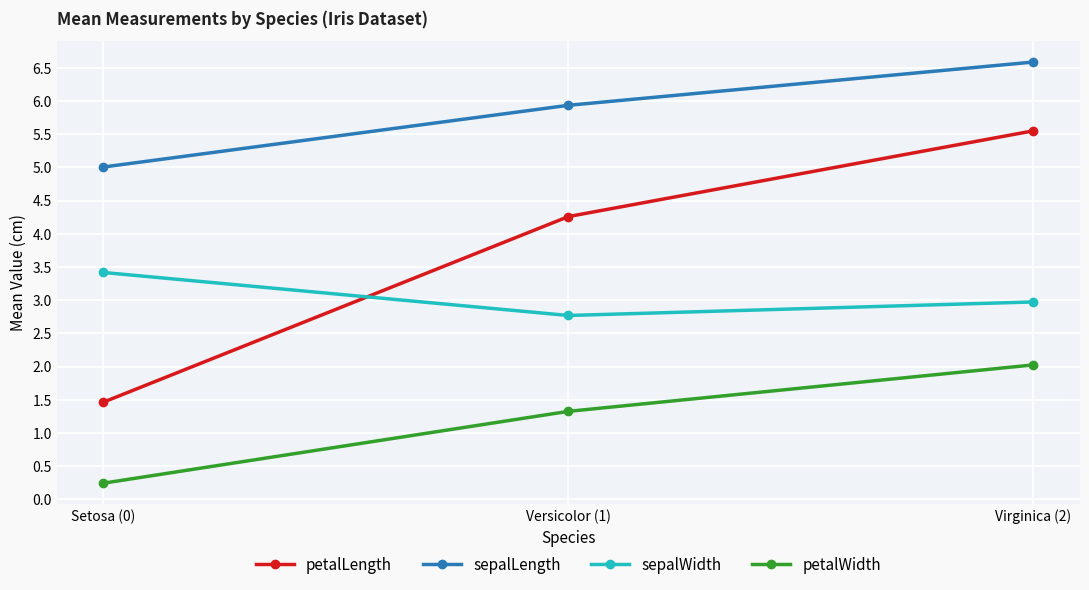

What is the difference between the second highest and minimum values in the petalLength series?

2.8